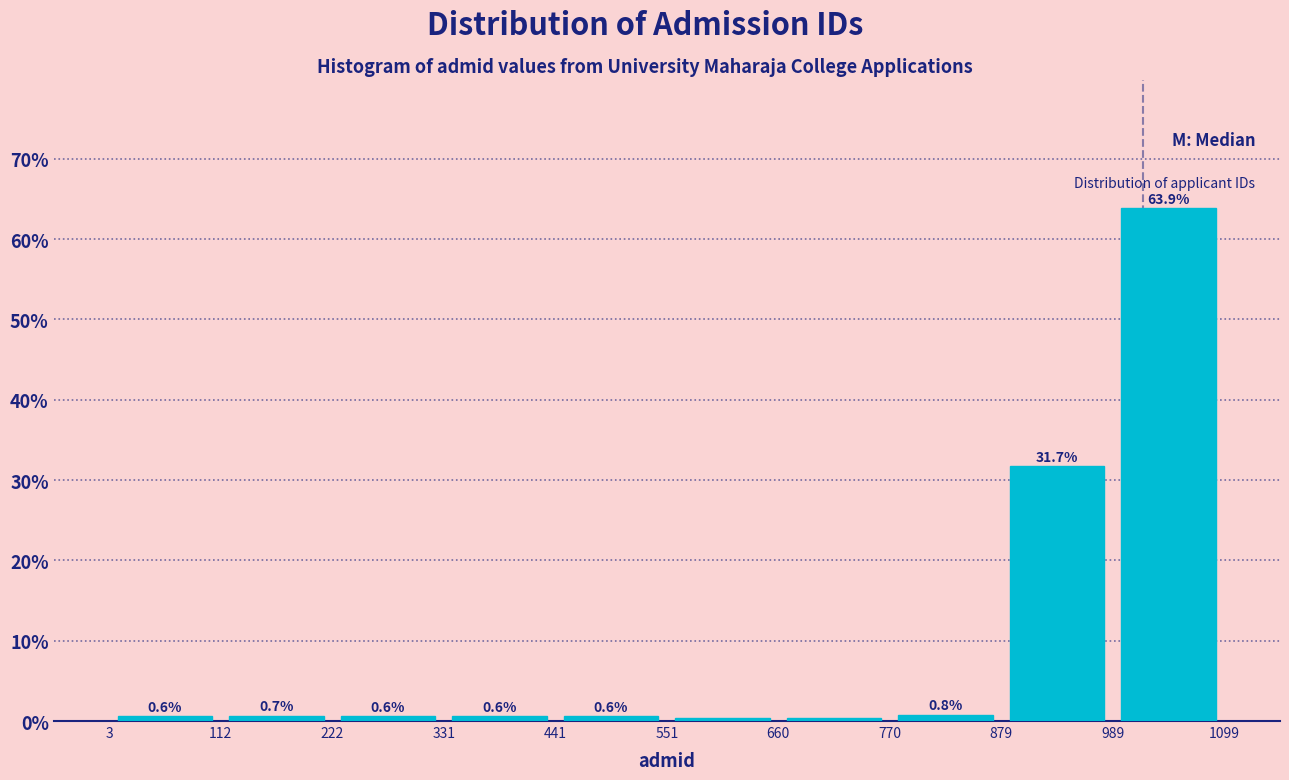

Over which range of the x-axis is the bar tallest?

989 to 1099